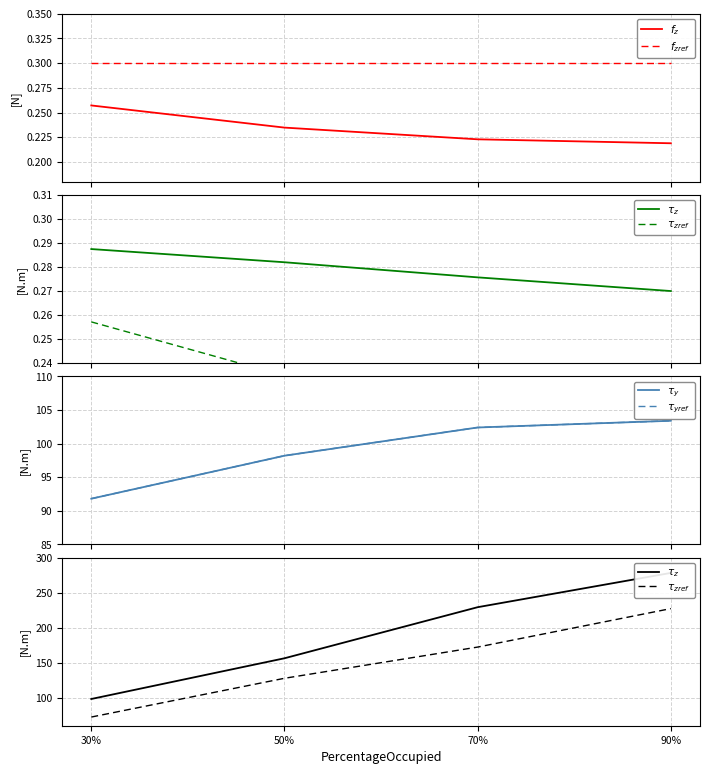

What is the label of the 3rd point from the right?

50%